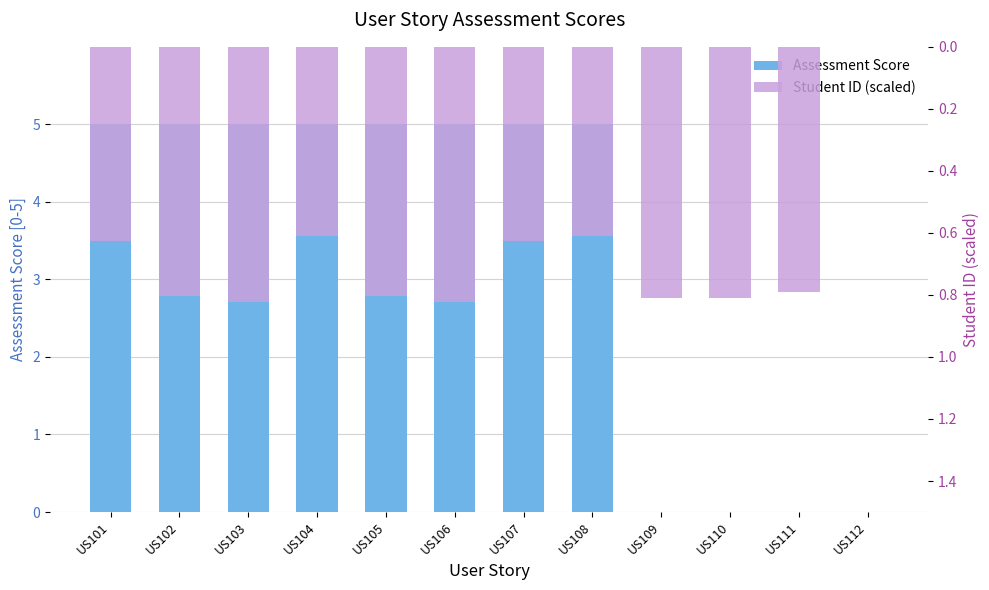

Which label corresponds to the smallest value in the chart?

US103